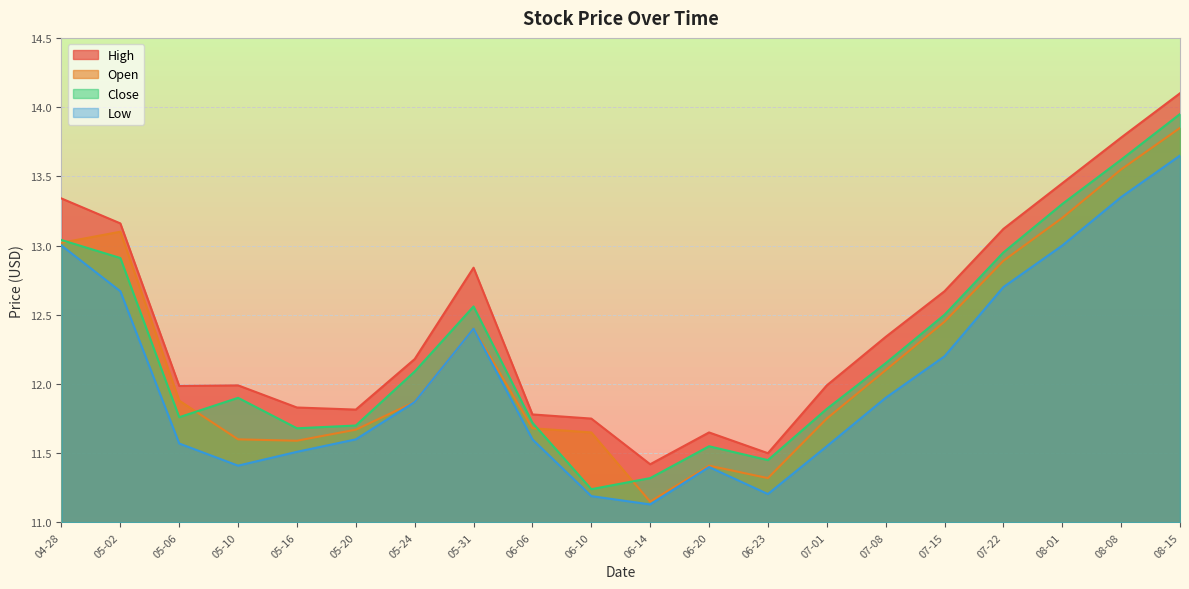

How many lines are shown in the chart?

4